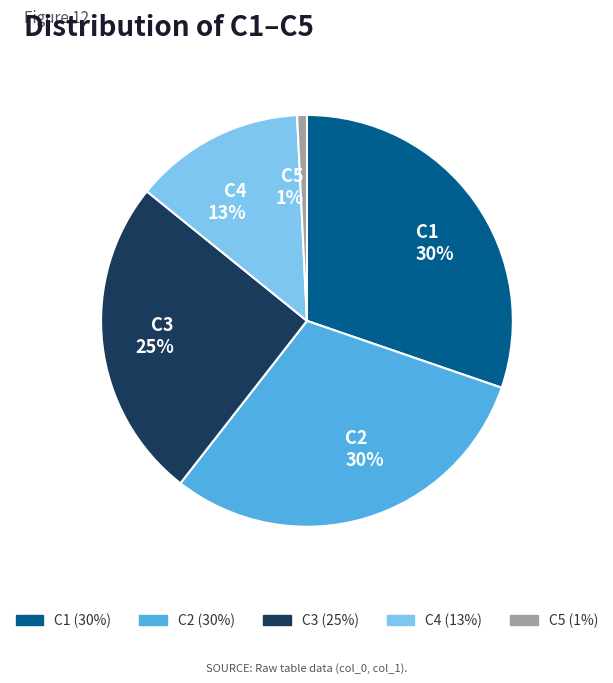

To the nearest percent, what is the combined percentage of C3 and C5?

26%